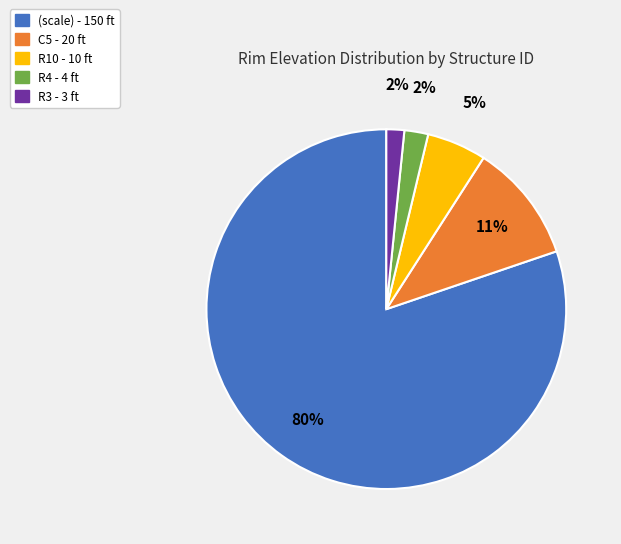

To the nearest percent, what portion does R4 represent?

2%